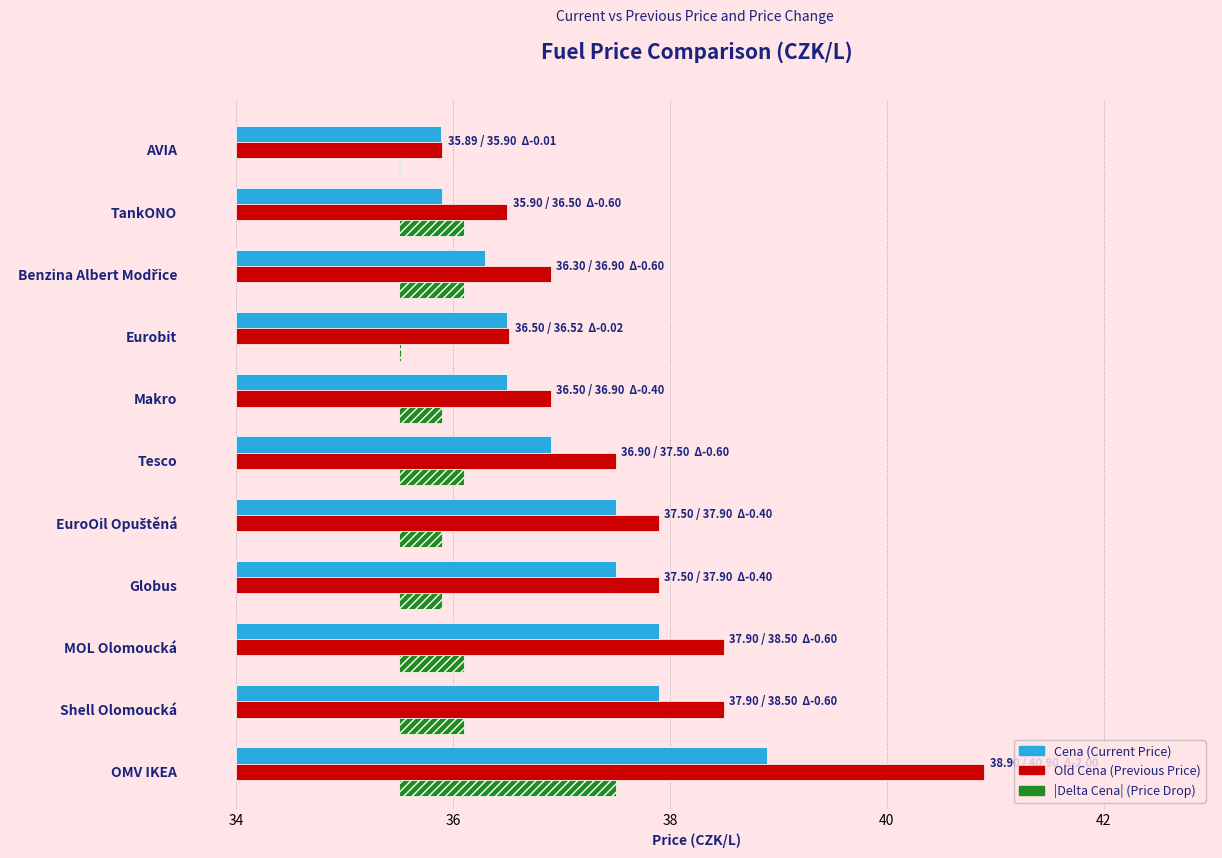

What value does the Delta Cena (abs) series have at Benzina Albert Modřice?

0.6